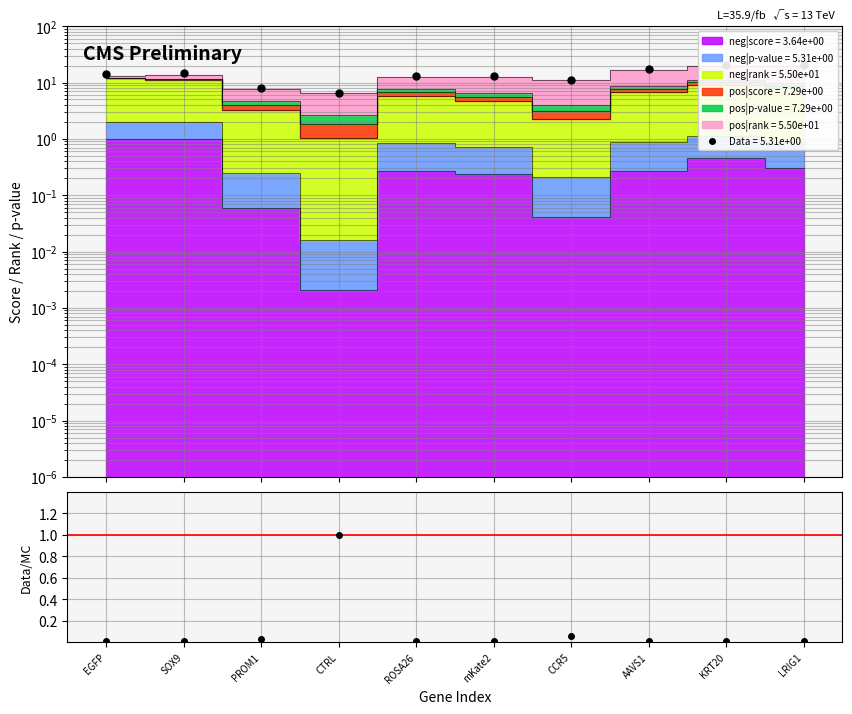

Between EGFP and PROM1, which is larger?

EGFP